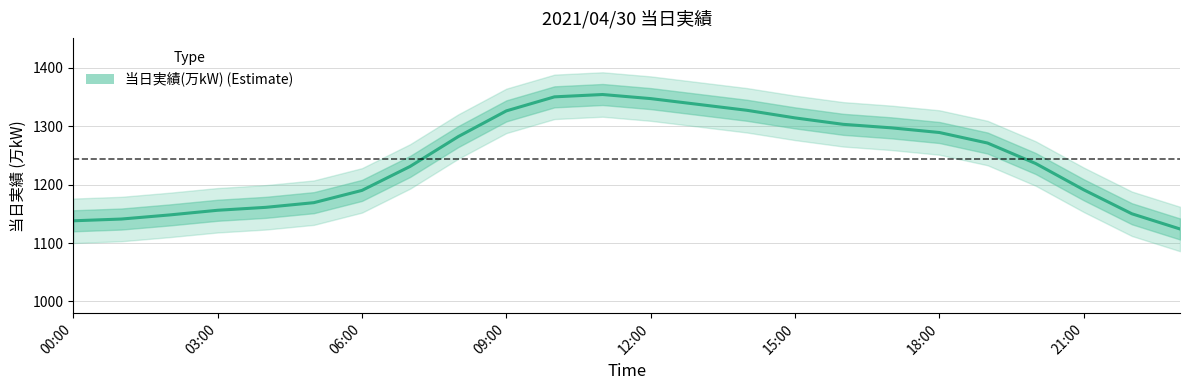

What position from the right is 16?

8